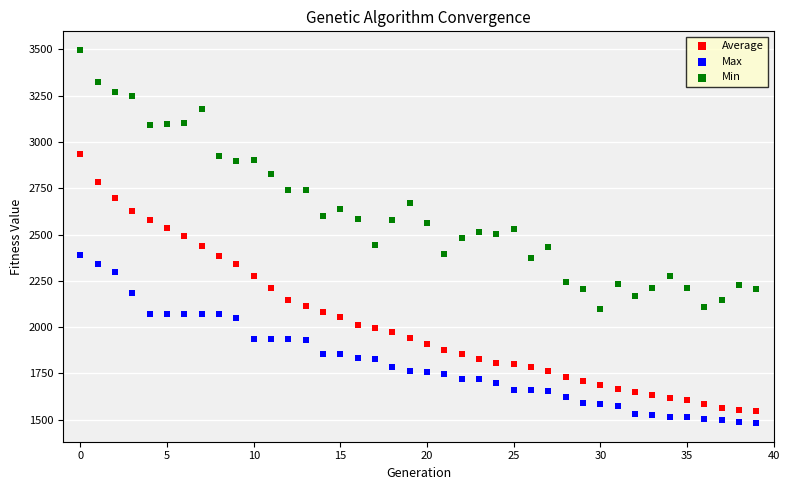

Which series reaches the maximum Y coordinate?

Min